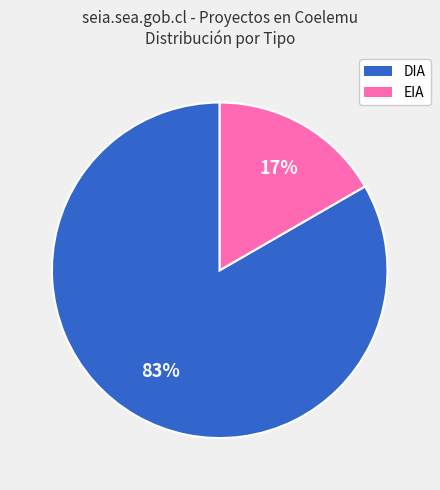

Is the sum of DIA and EIA greater than half?

Yes